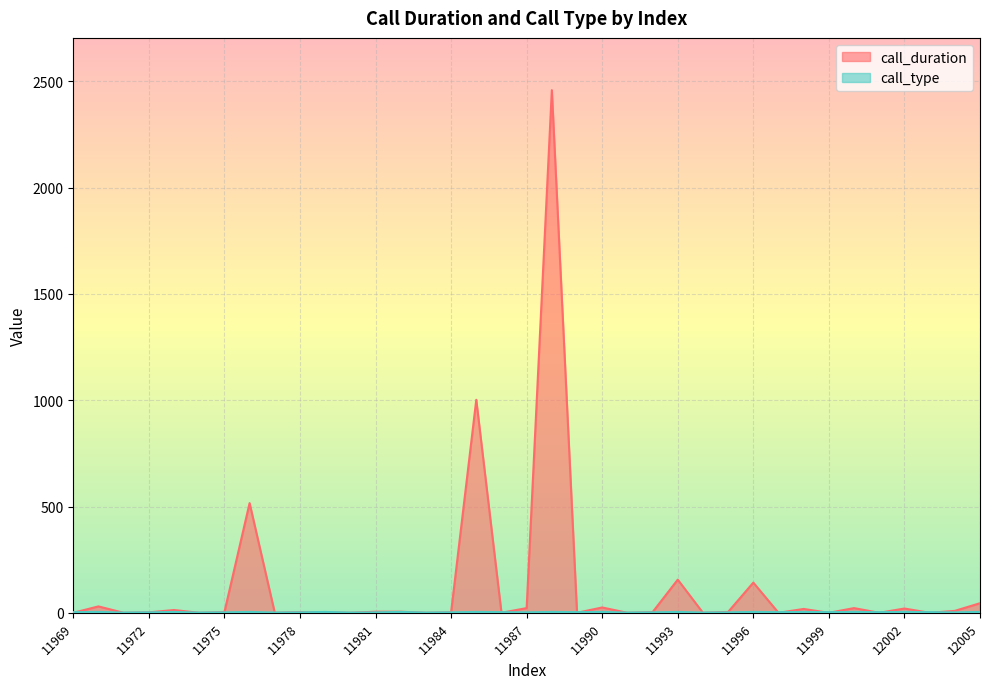

True or false: call_type has a value of 2 at 11997.

False